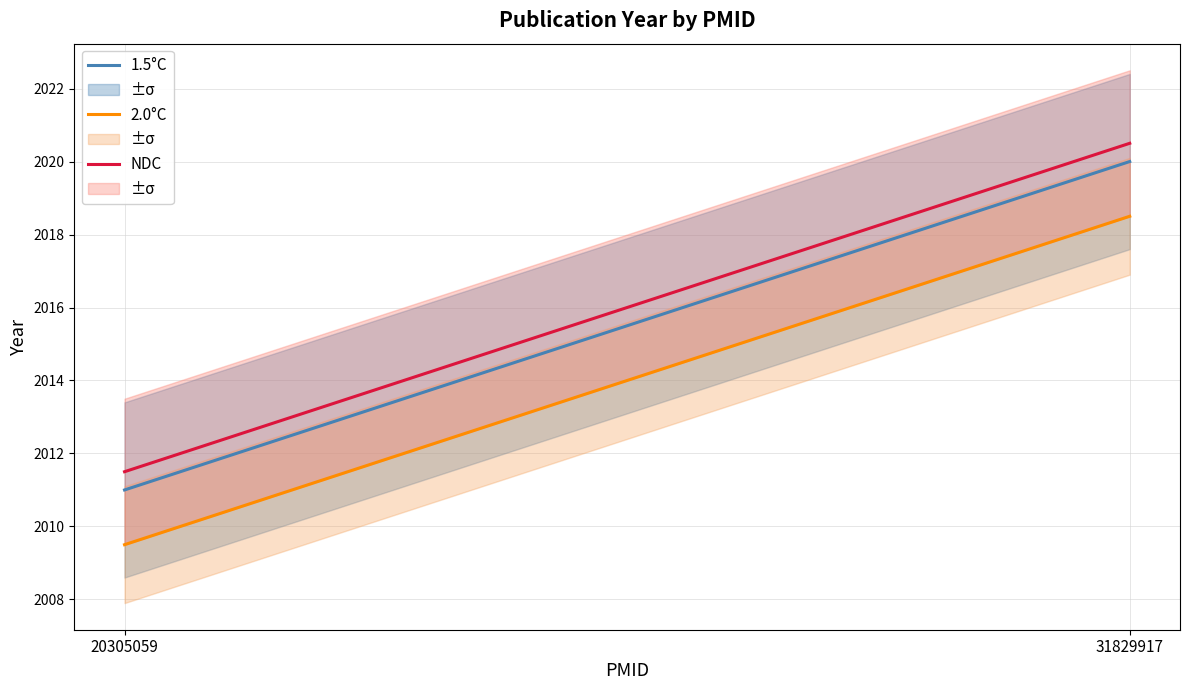

Between 20305059 and 31829917, which series saw the biggest shift?

1.5°C